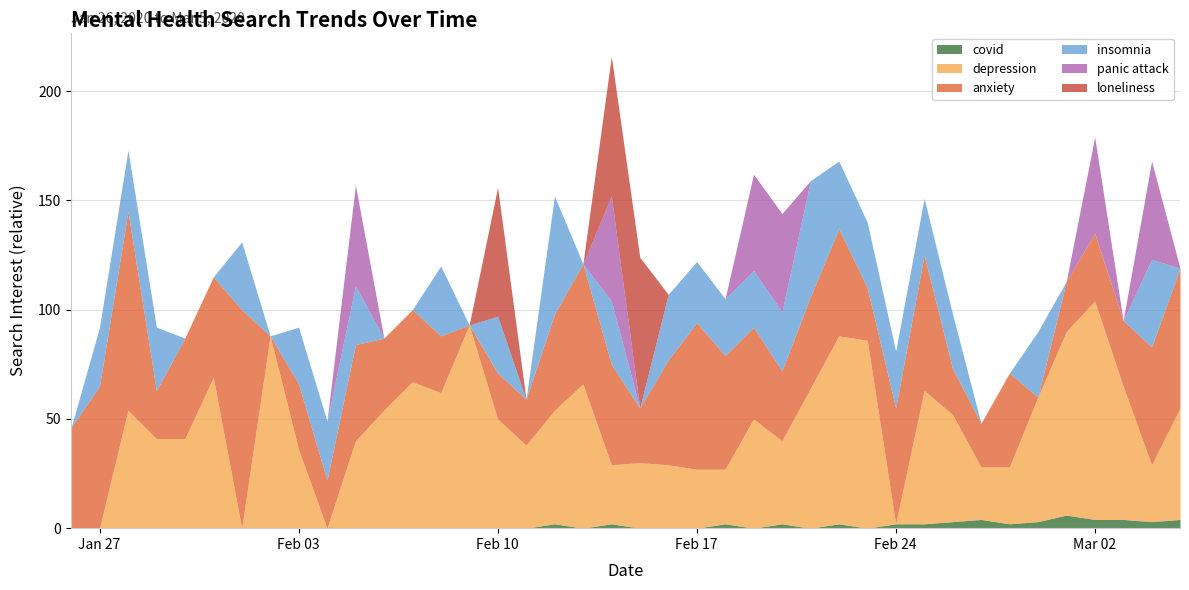

Does the chart have visible grid lines?

Yes